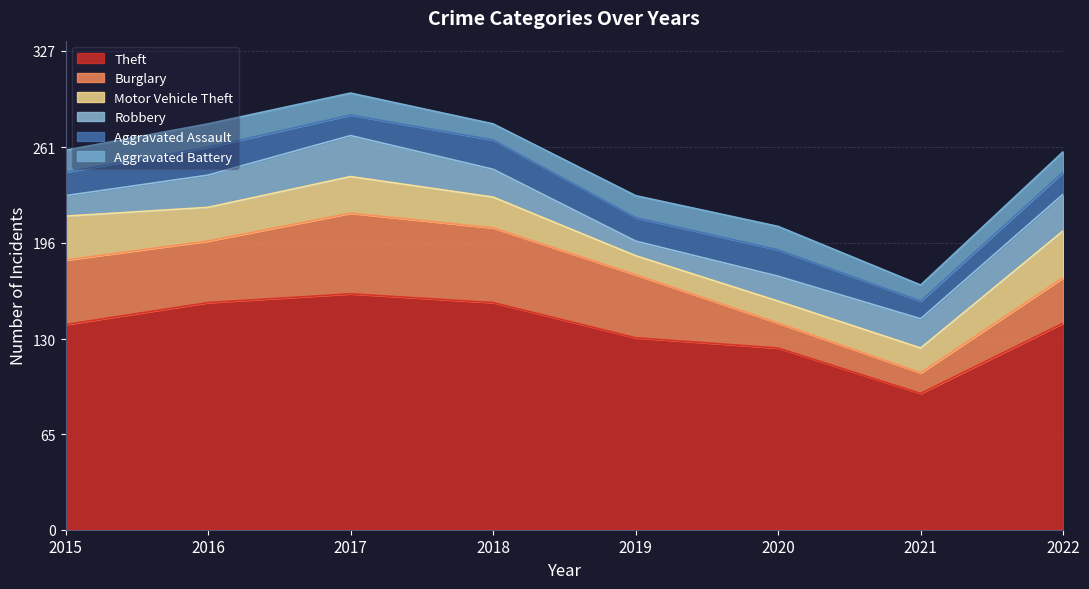

Between 2015 and 2019, which series saw the biggest shift?

Motor Vehicle Theft